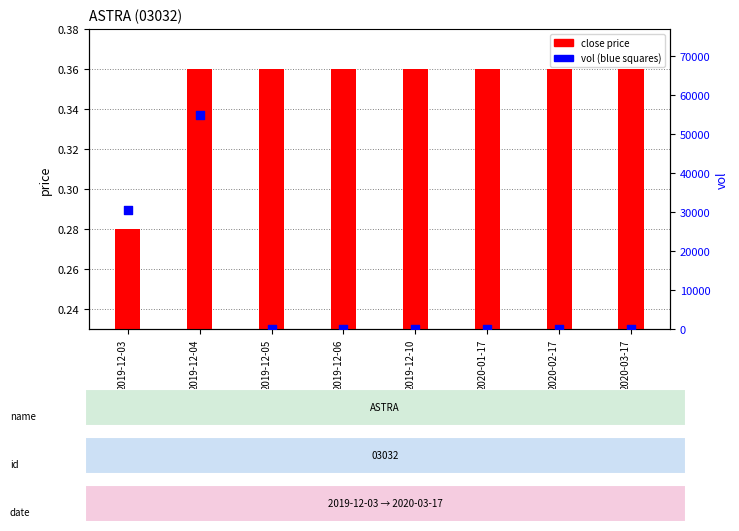

Which series has the largest Y range (max minus min)?

vol